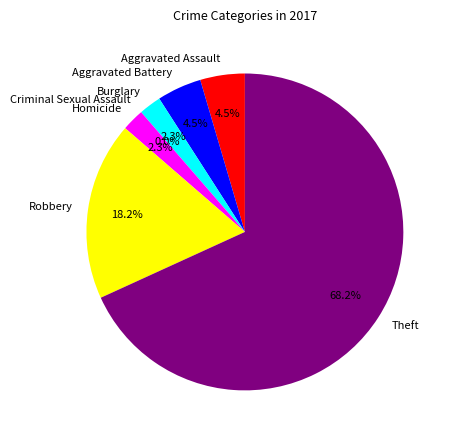

To the nearest percent, what portion does Robbery represent?

18%